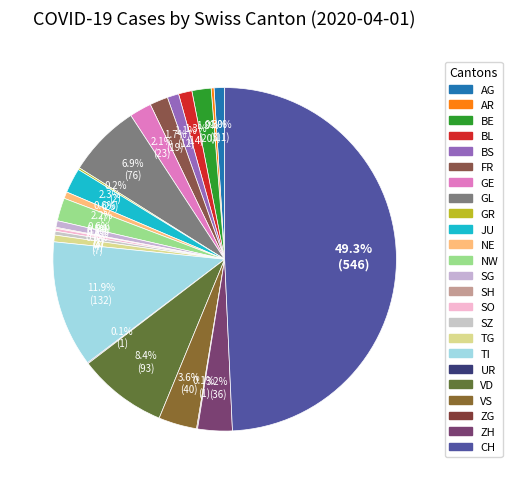

Which slice is the largest?

CH